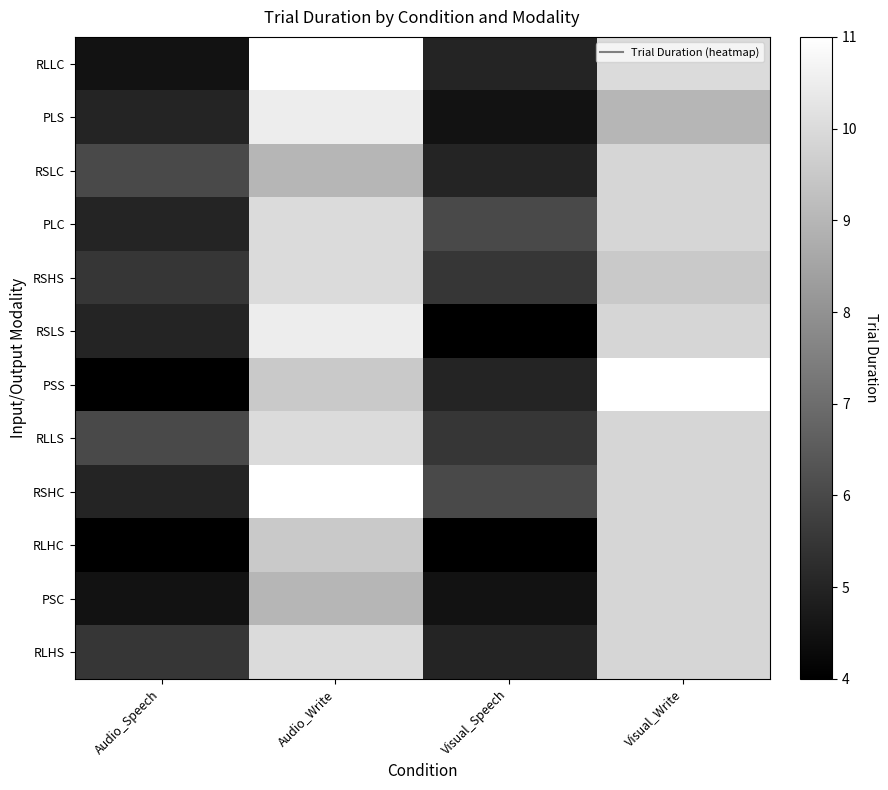

What is the difference between the highest and lowest values at Visual_Speech?

2.0